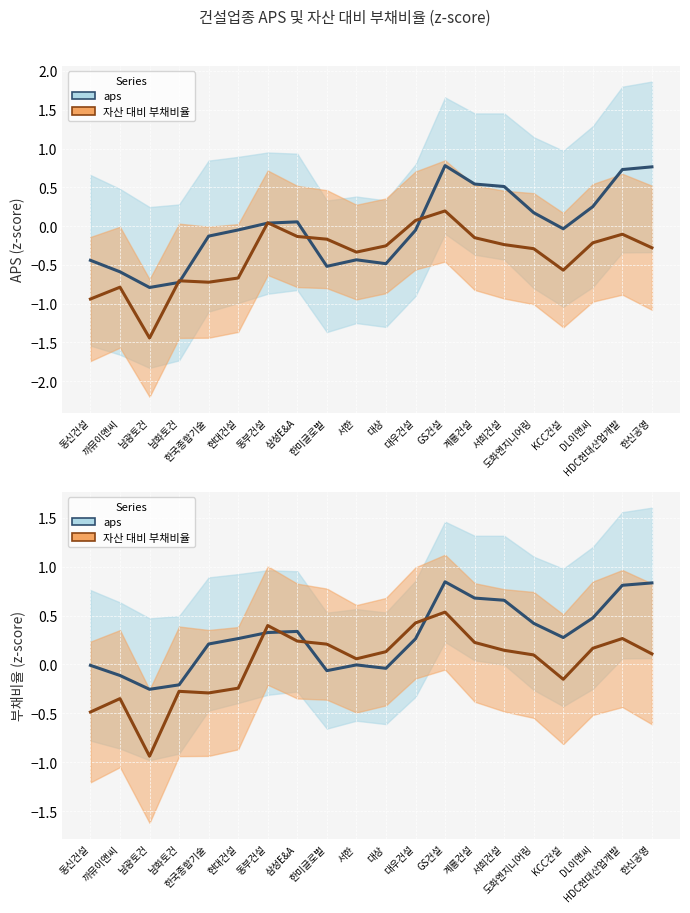

Where is the first local minimum for 부채비율 (trend)?

남광토건